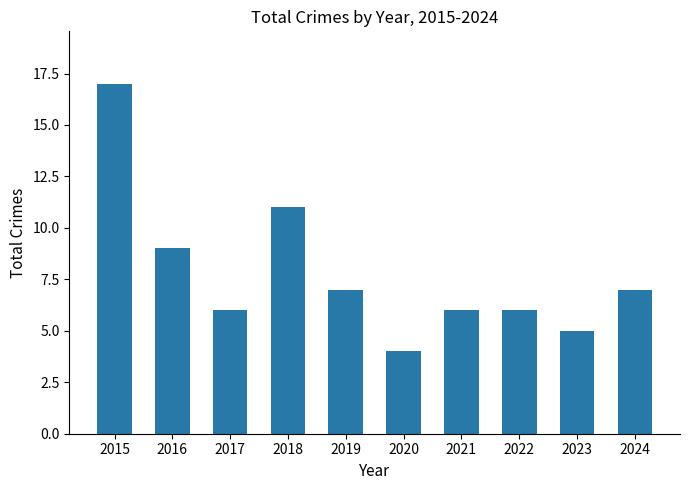

What is the value of the 5th bar from the left?

7